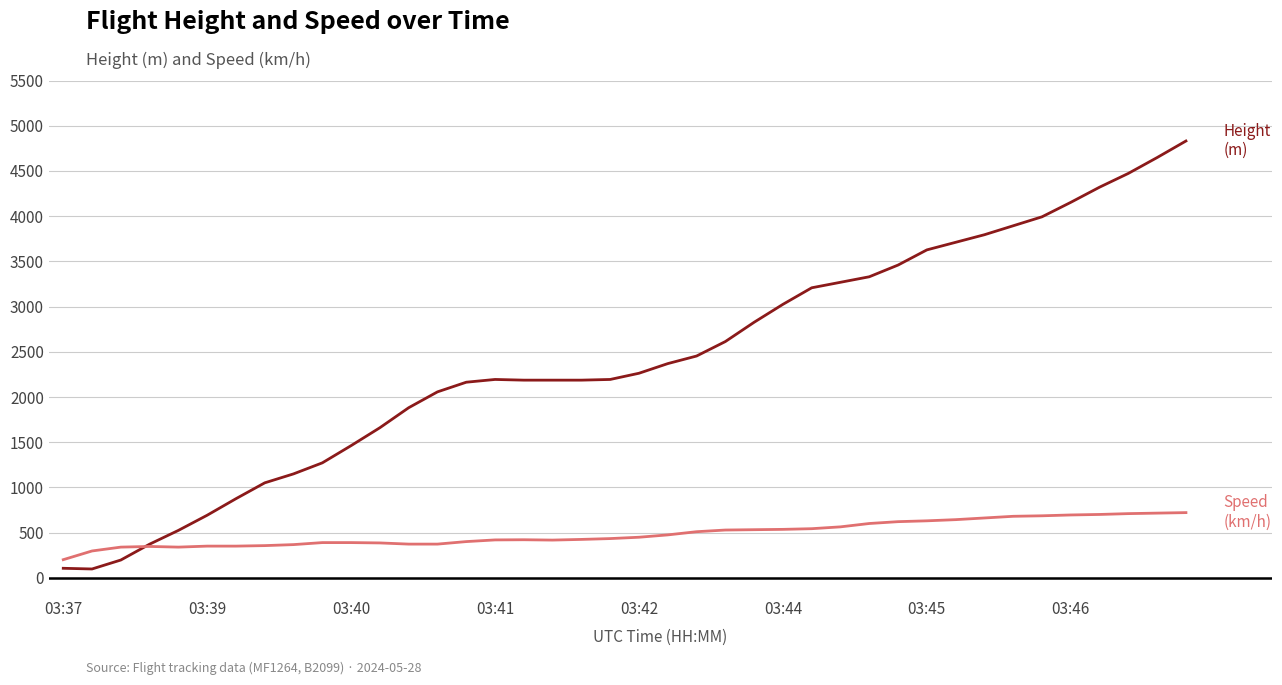

What is the maximum value shown in the chart?

4831.1